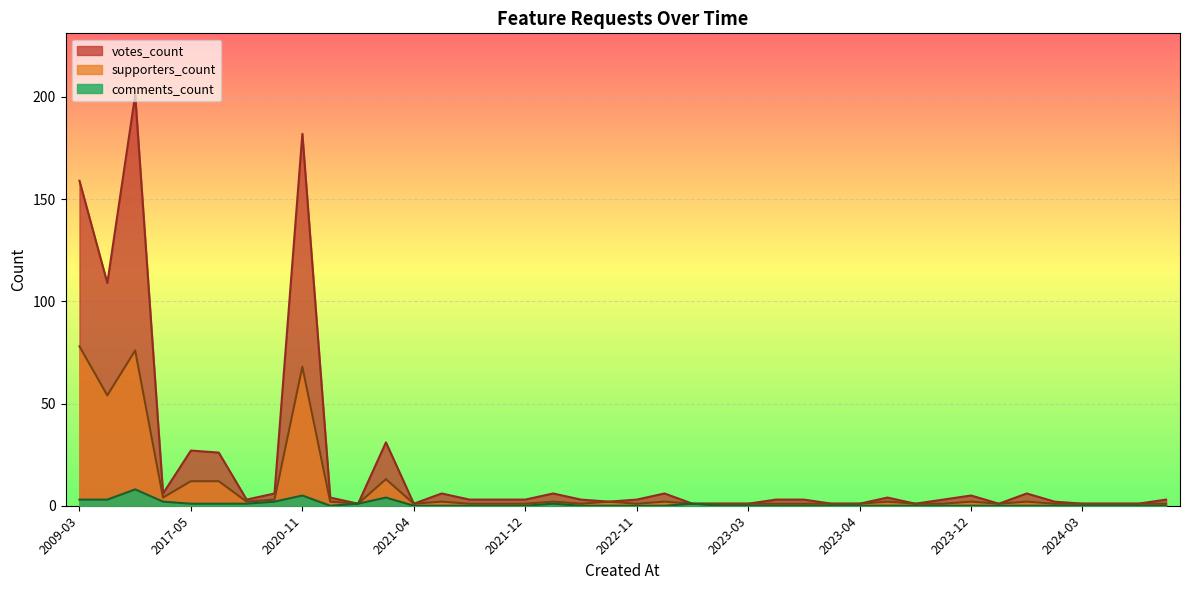

What are all the series names shown in the legend?

votes_count, supporters_count, comments_count